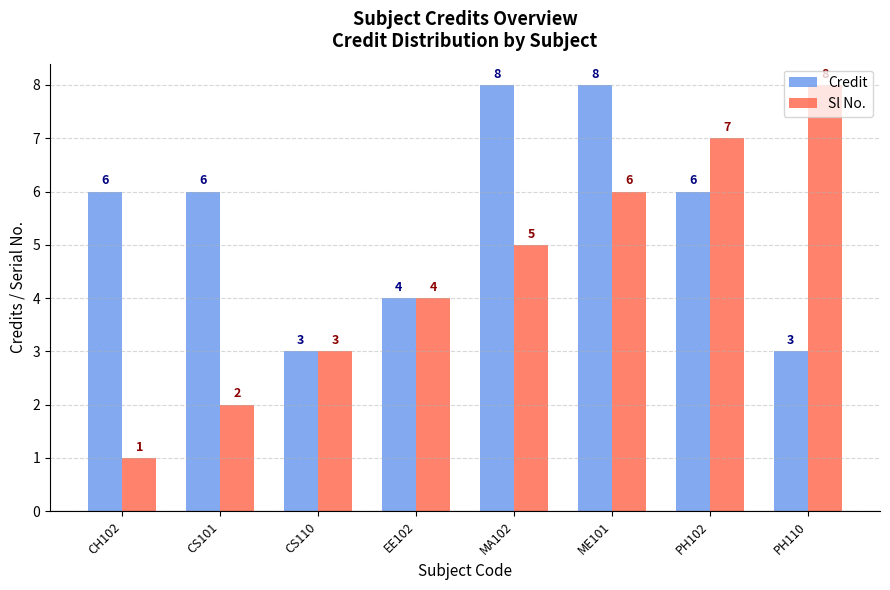

Rank the series by their average value, from lowest to highest.

Sl No., Credit